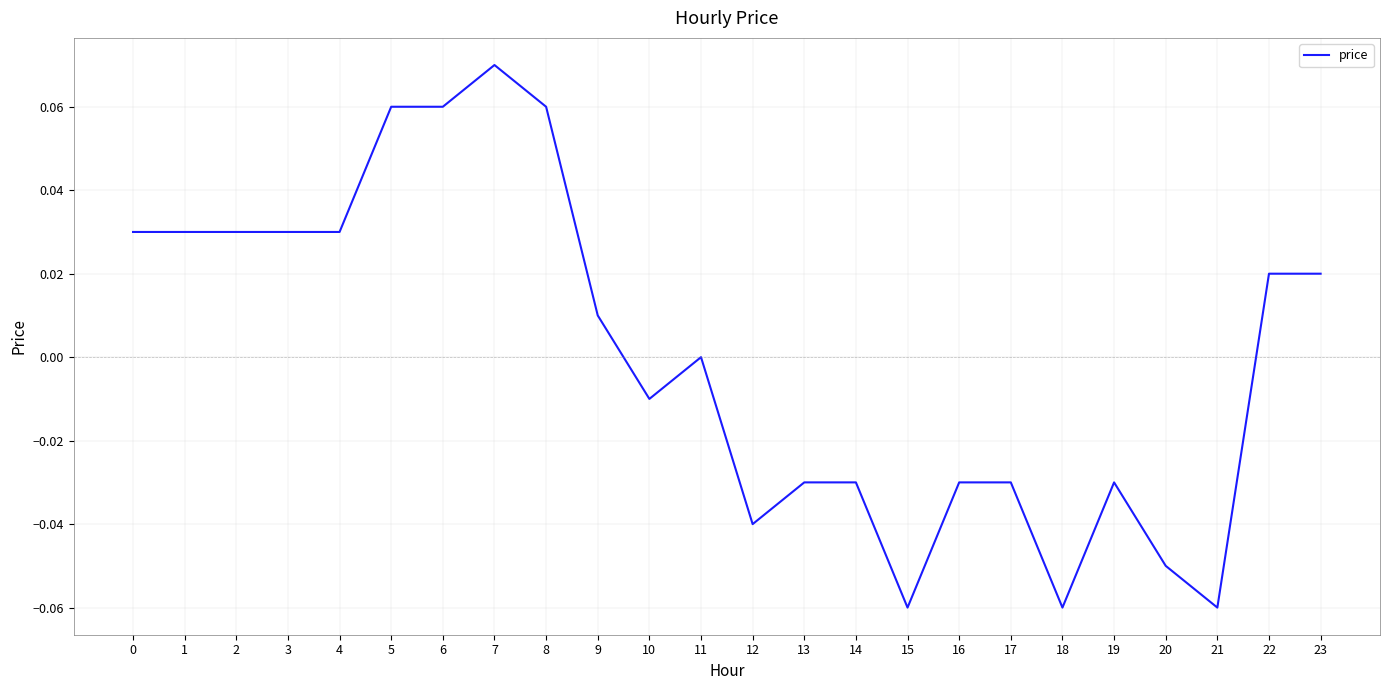

How many lines are shown in the chart?

1